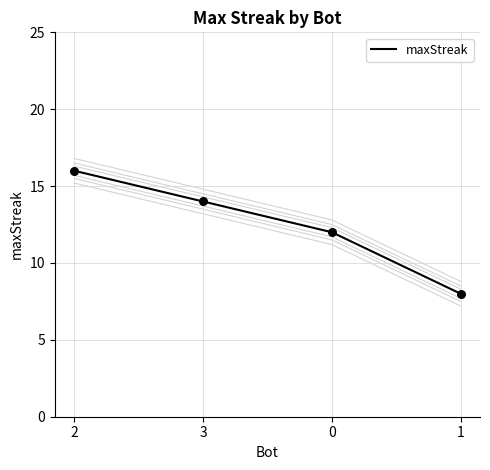

What is the change in value from 2 to 3?

-2